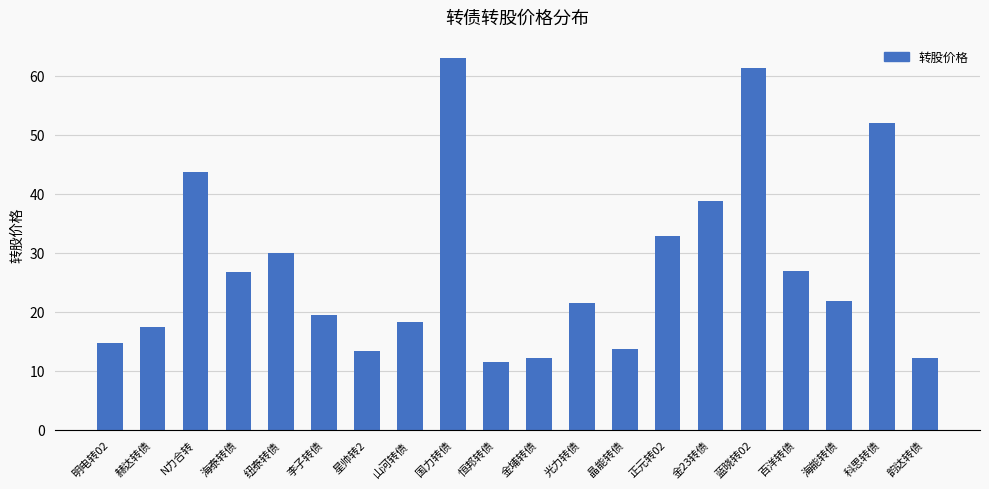

Between N力合转 and 李子转债, which is larger?

N力合转